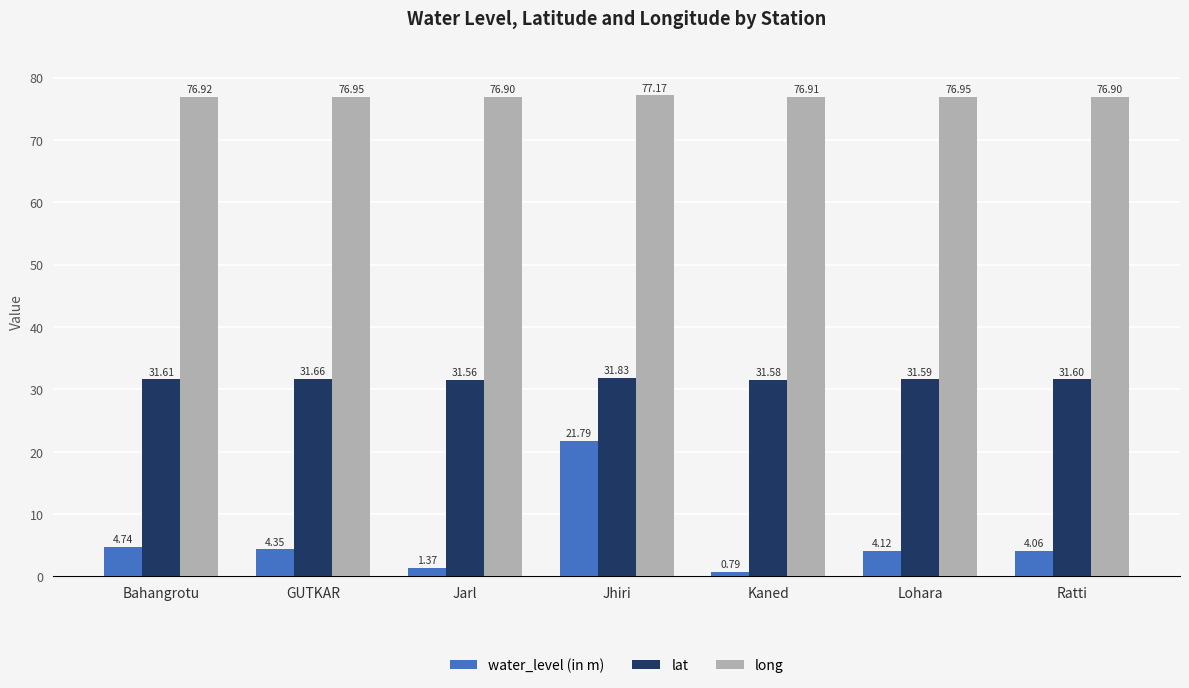

At which category does the chart reach its minimum across all series?

Kaned